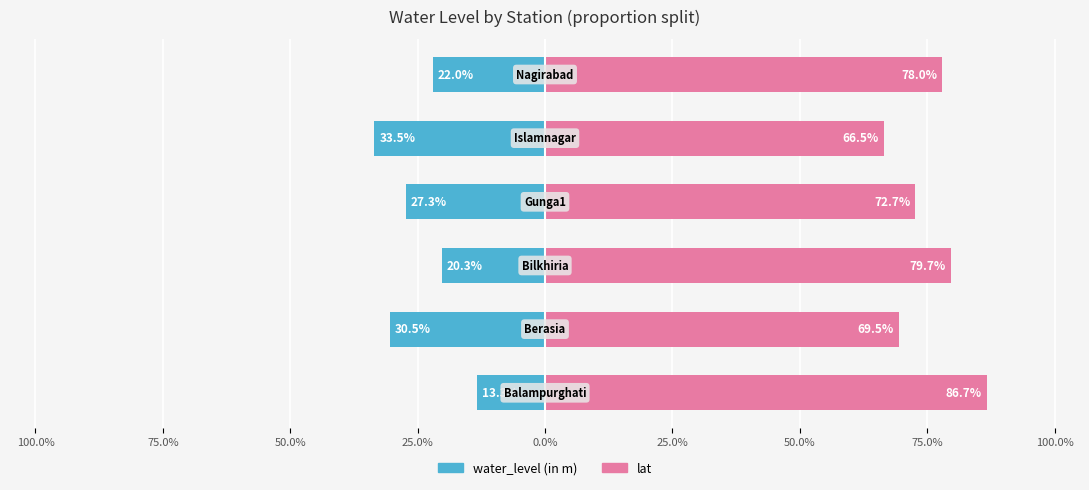

How many values in the lat series are below 78?

3